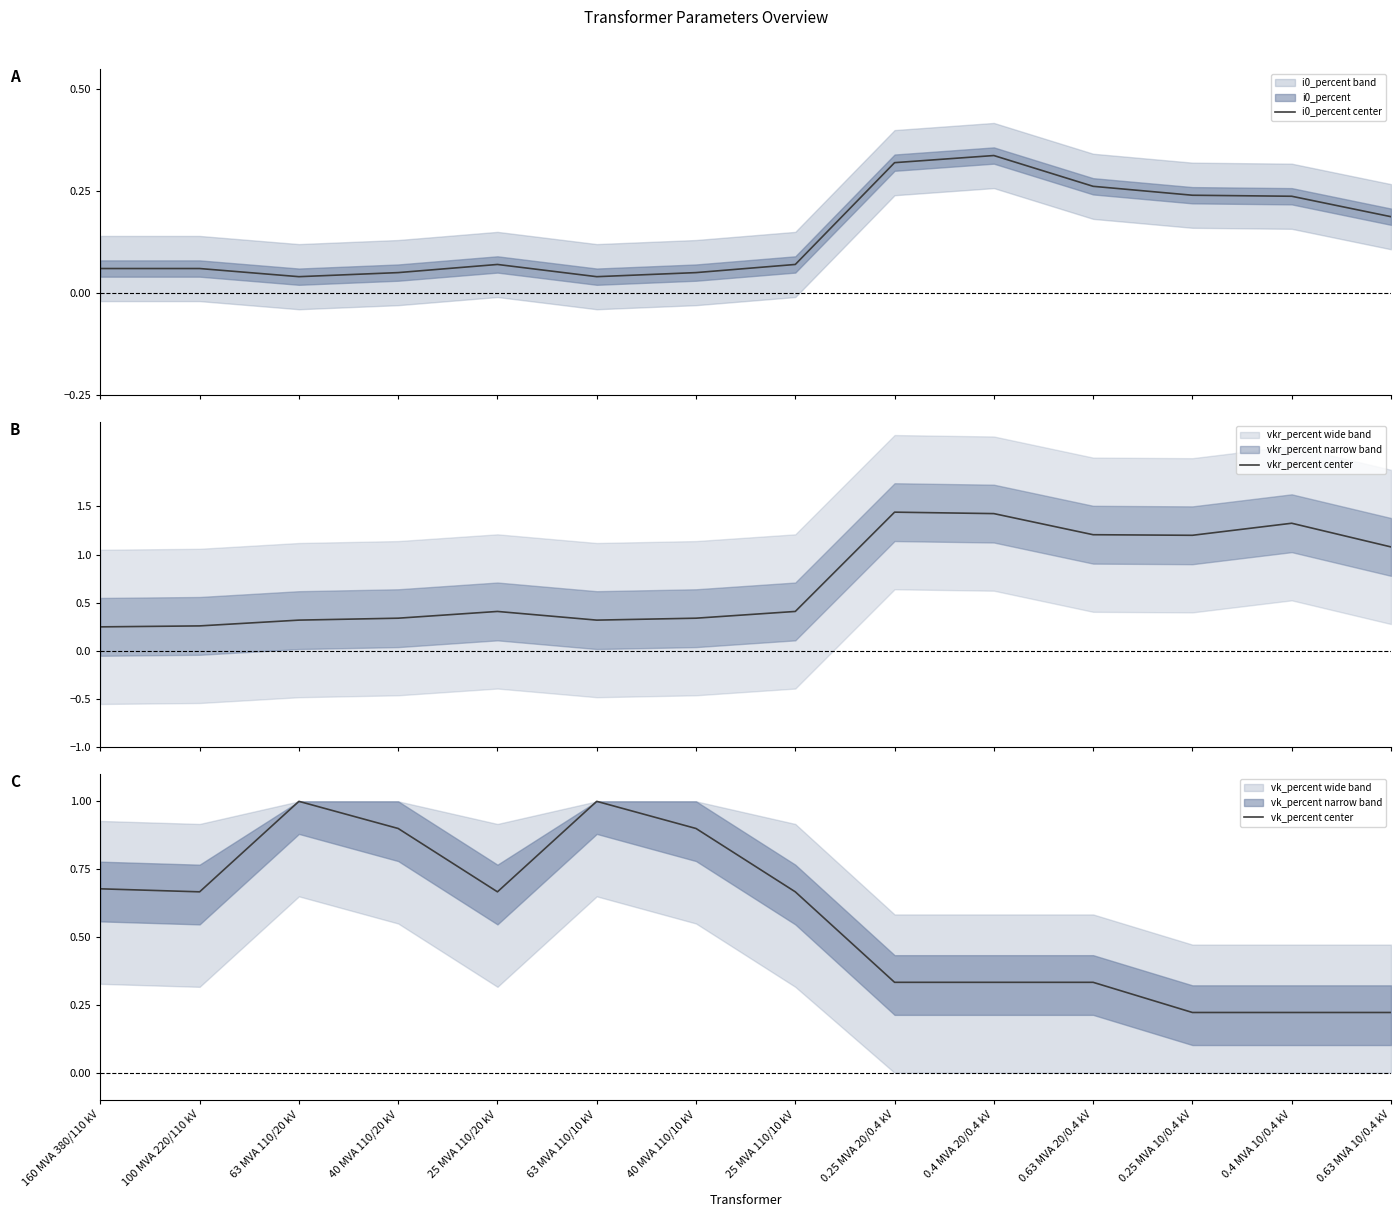

How many interior local valleys does the vk_percent center series have?

2